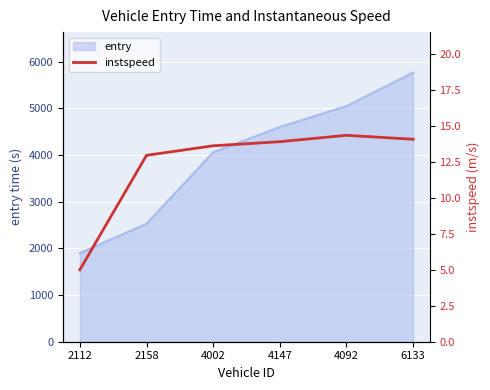

Reading left to right, what are all the values shown in this chart?

2112=5.0	2158=13.0	4002=13.6	4147=13.9	4092=14.4	6133=14.1